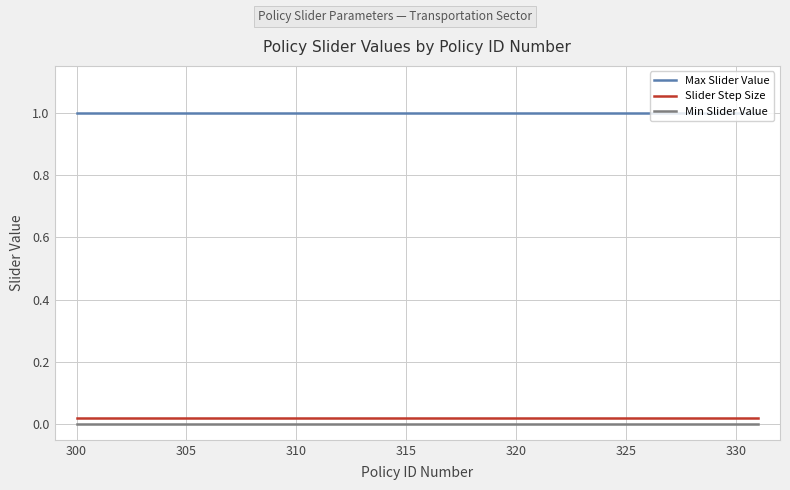

True or false: Min Slider Value and Max Slider Value intersect in this chart.

False